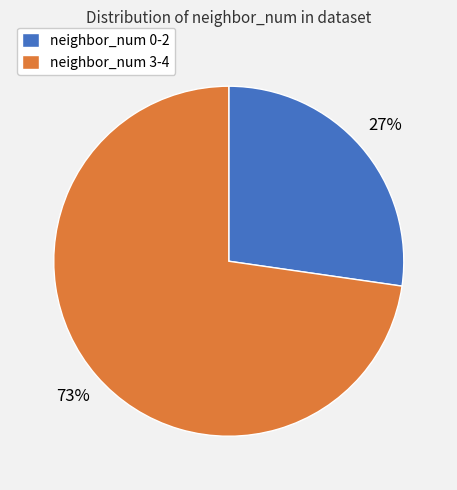

Is it true that neighbor_num 0-2 is 18% of the pie?

False